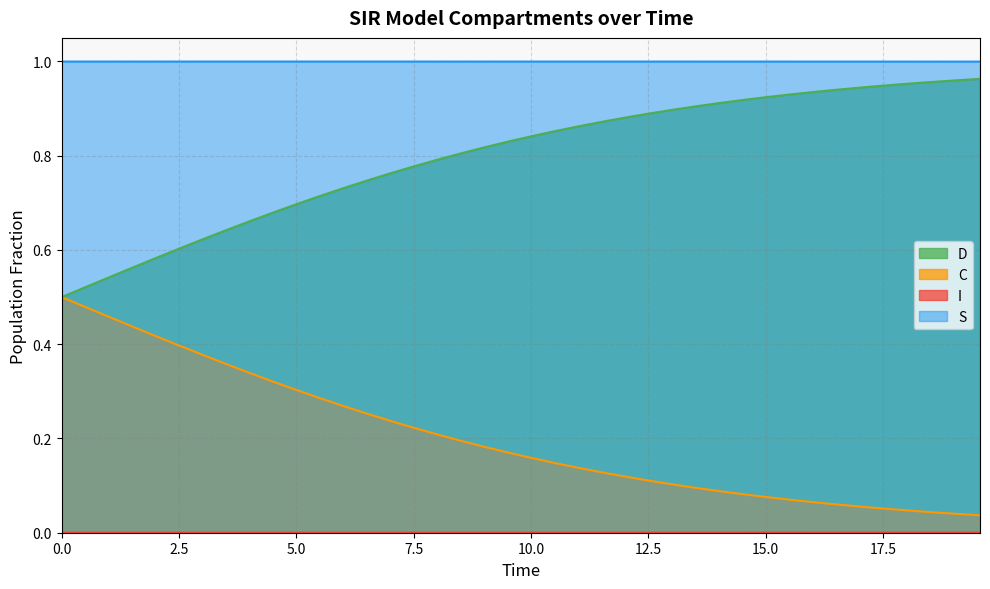

True or false: D and S intersect in this chart.

False